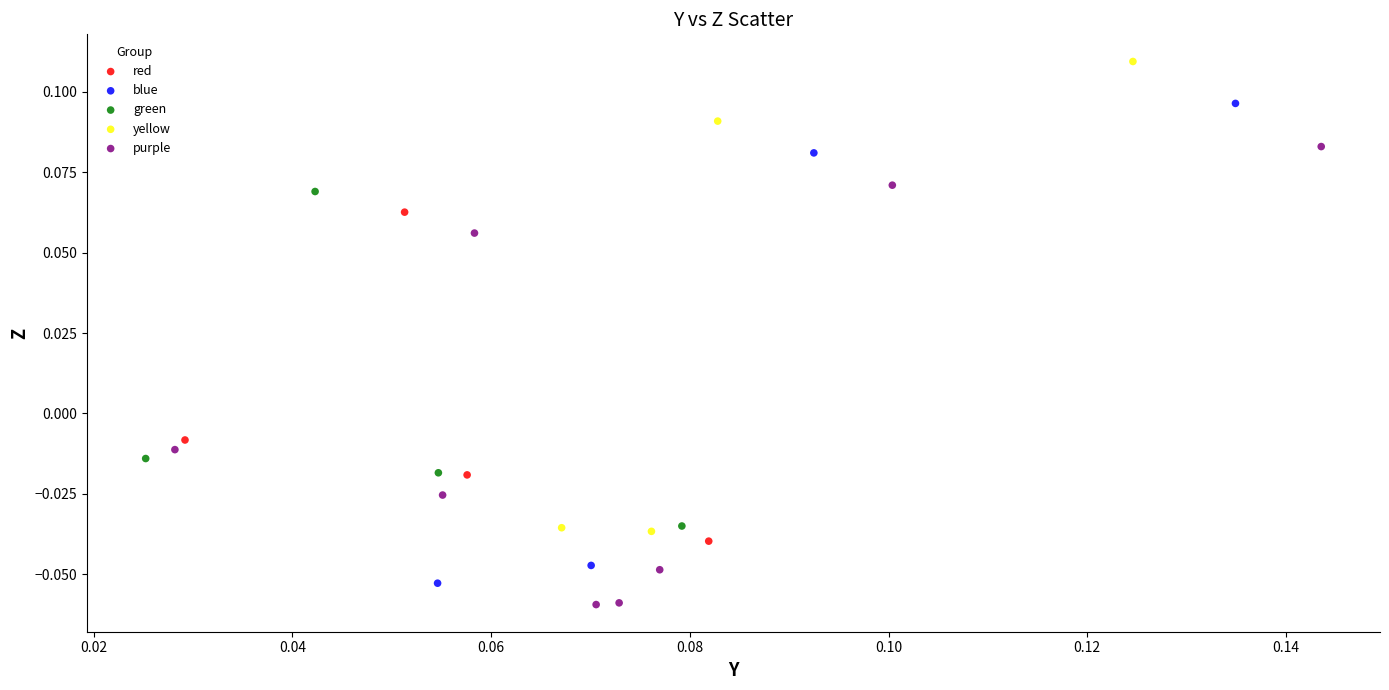

Which series reaches the maximum Y coordinate?

yellow